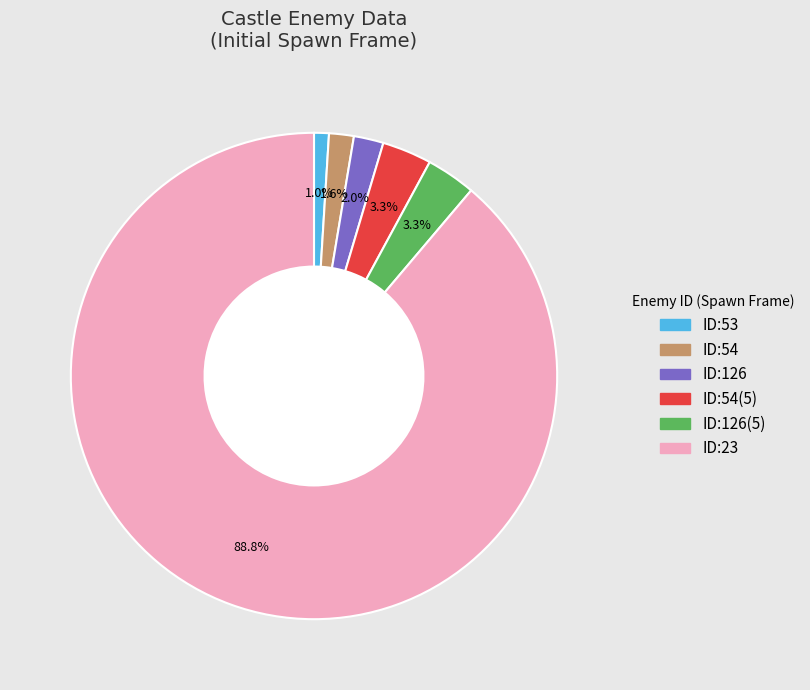

To the nearest percent, what is the average slice percentage?

17%